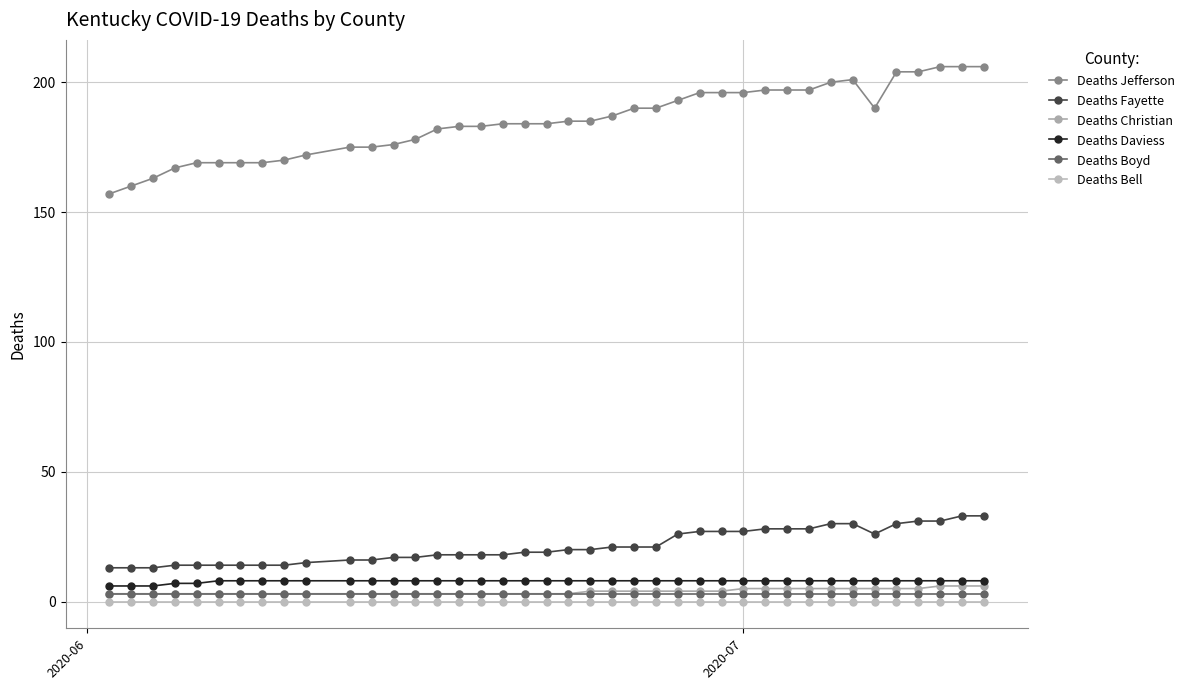

Is this an area chart (filled region under the line)?

No